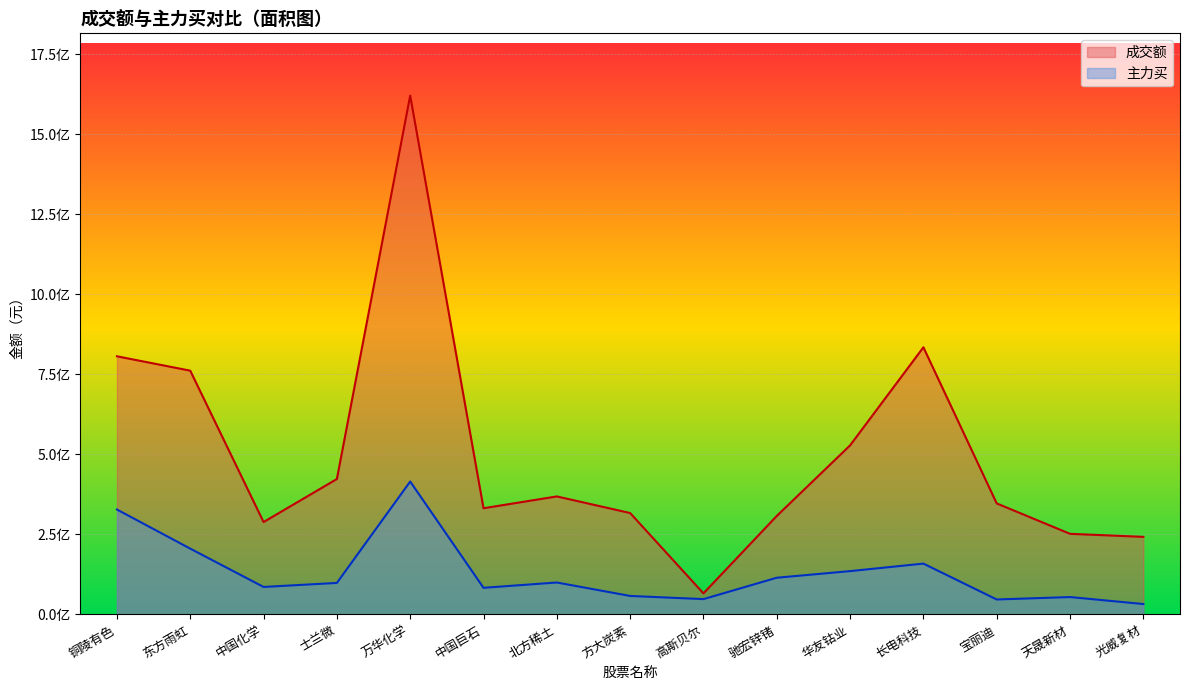

Where is the first local maximum for 成交额?

万华化学